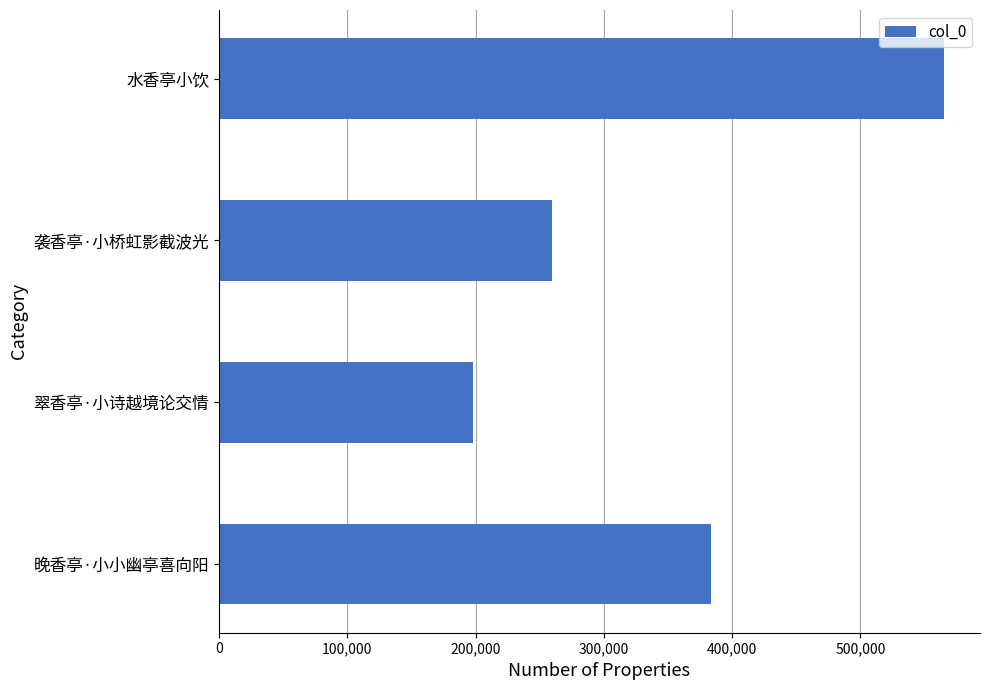

What is the greatest value displayed?

564913